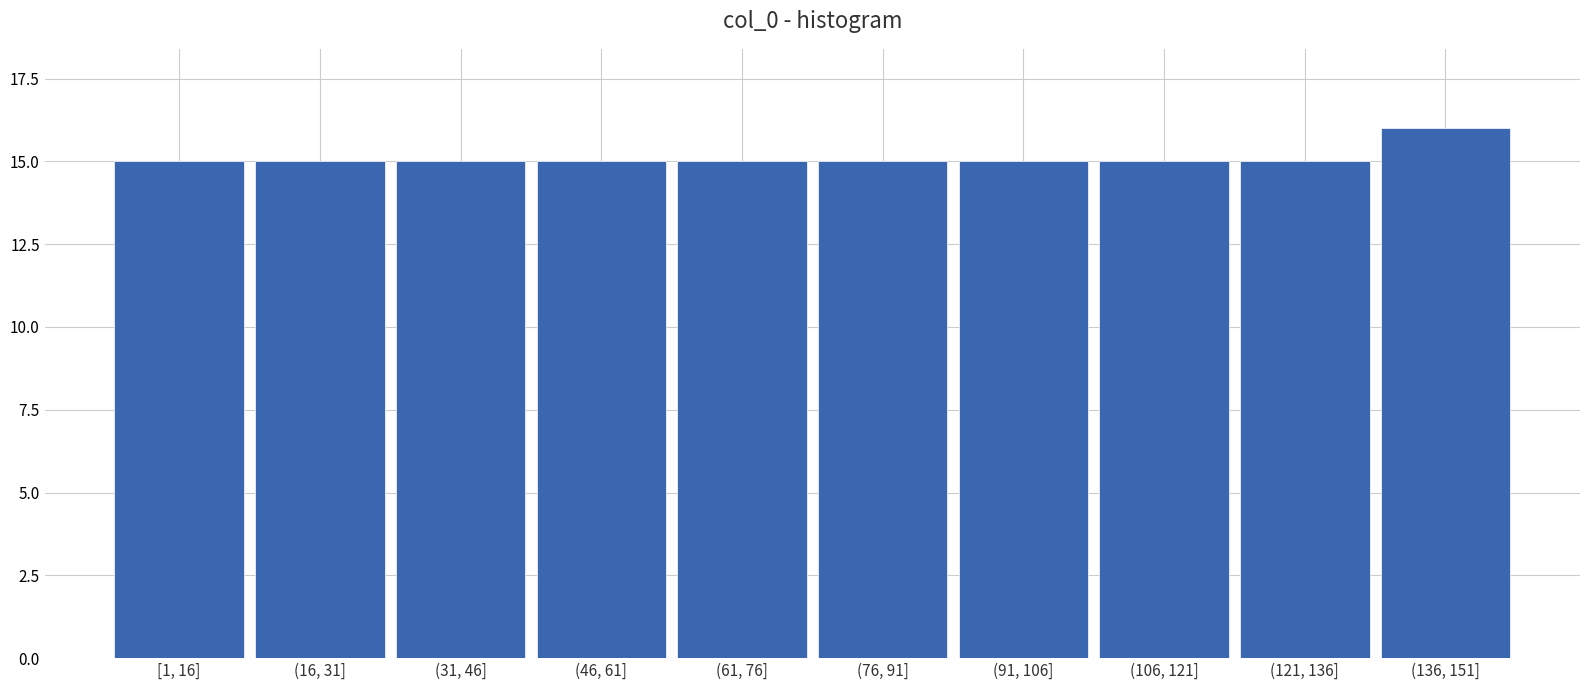

Reading left to right, list all the values displayed in this chart.

[1, 16]=15	(16, 31]=15	(31, 46]=15	(46, 61]=15	(61, 76]=15	(76, 91]=15	(91, 106]=15	(106, 121]=15	(121, 136]=15	(136, 151]=16